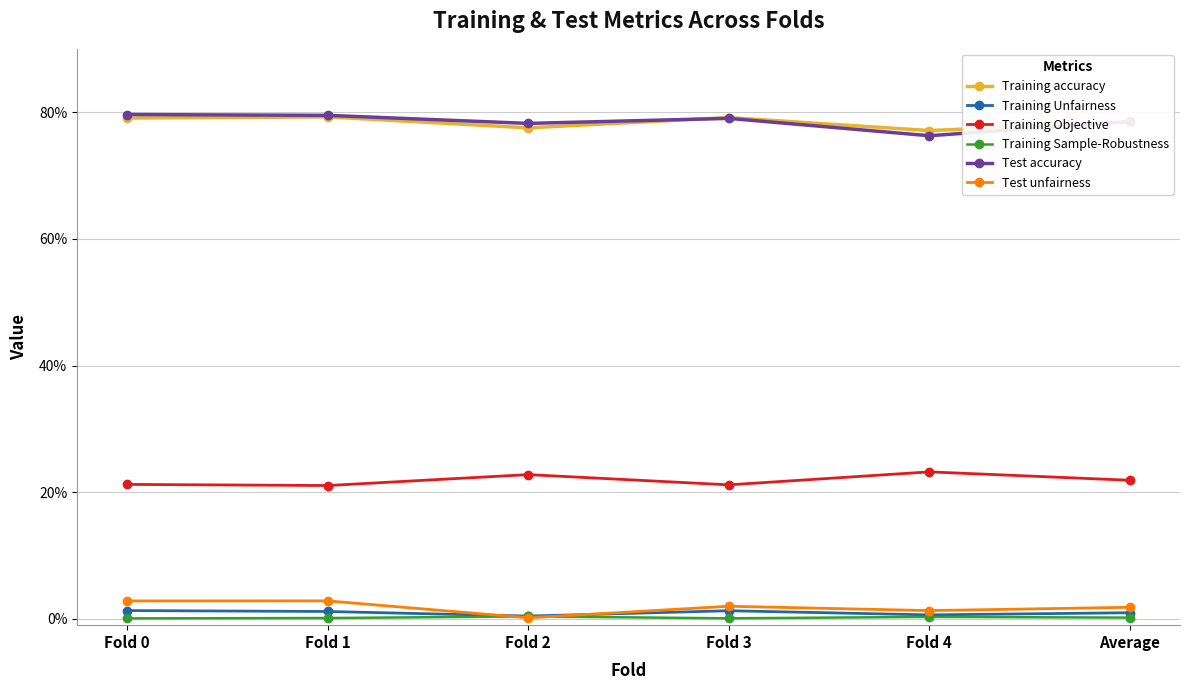

What are all the series names shown in the legend?

Training accuracy, Training Unfairness, Training Objective, Training Sample-Robustness, Test accuracy, Test unfairness